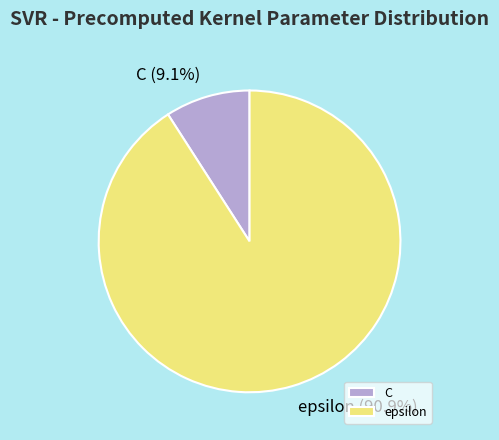

To the nearest percent, what is the difference between the epsilon and C slice percentages?

82%